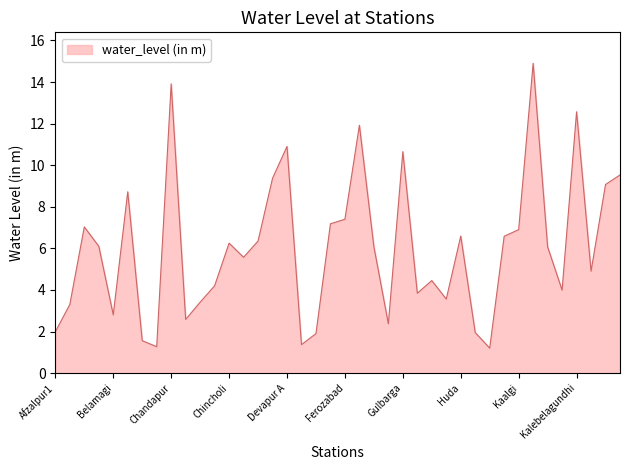

What is the sum of all values?

240.3